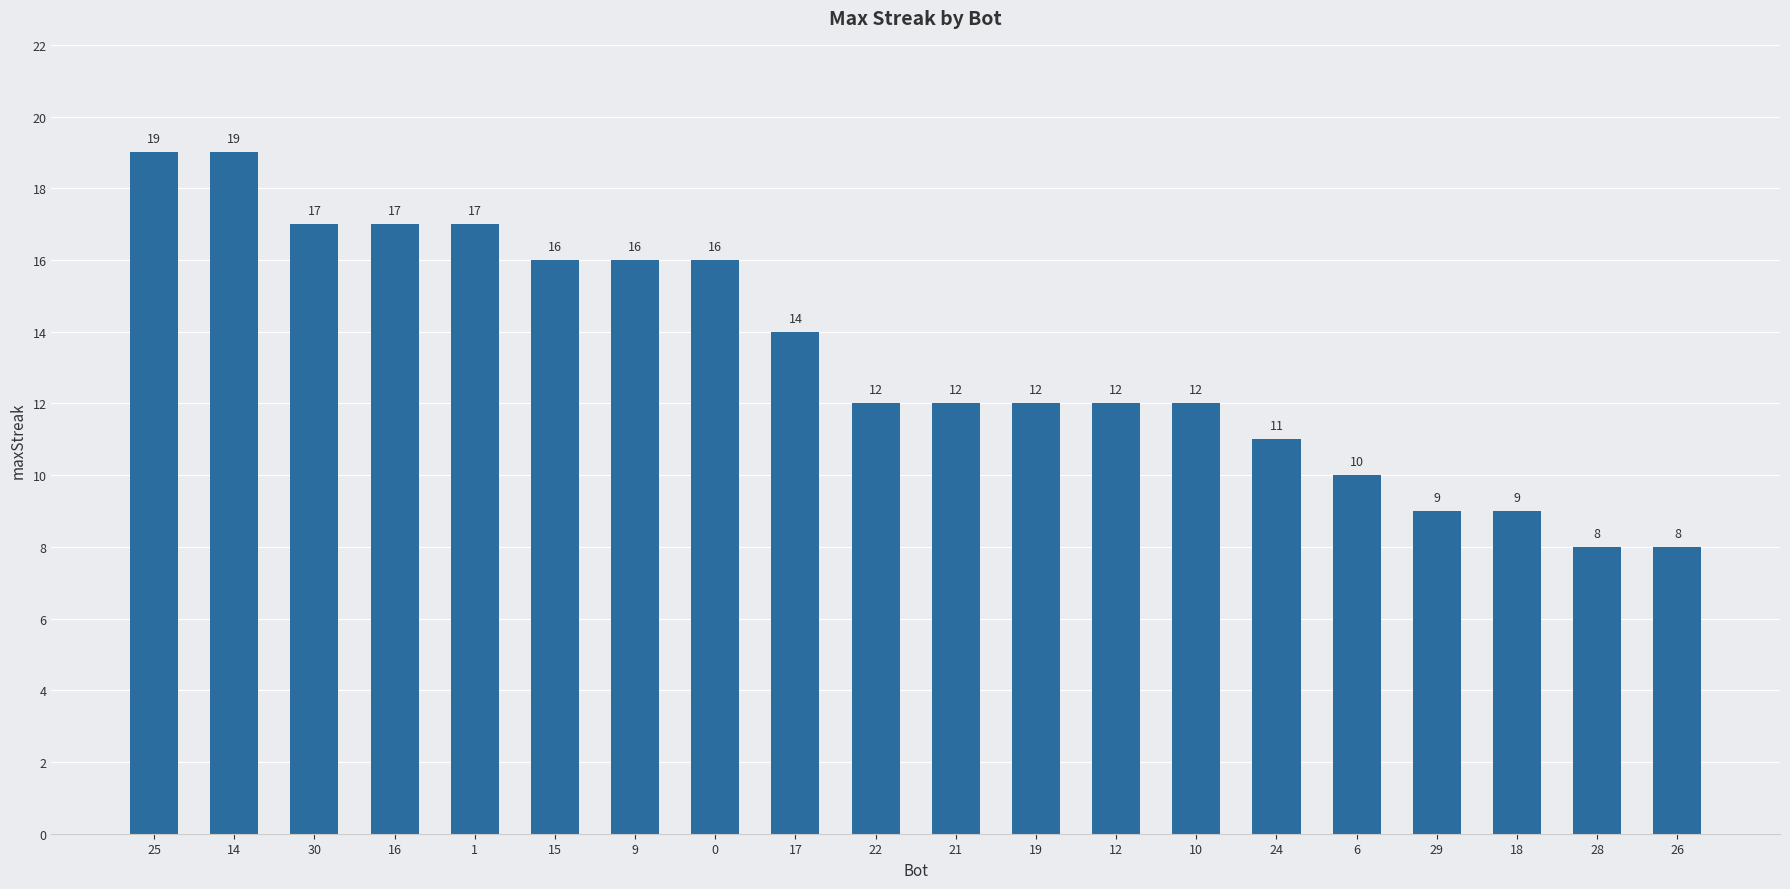

What is the maximum value shown in the chart?

19